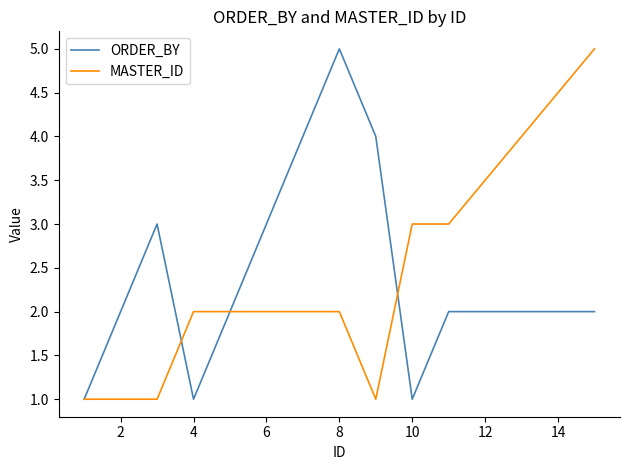

List the series in order of their overall mean, highest first.

ORDER_BY, MASTER_ID